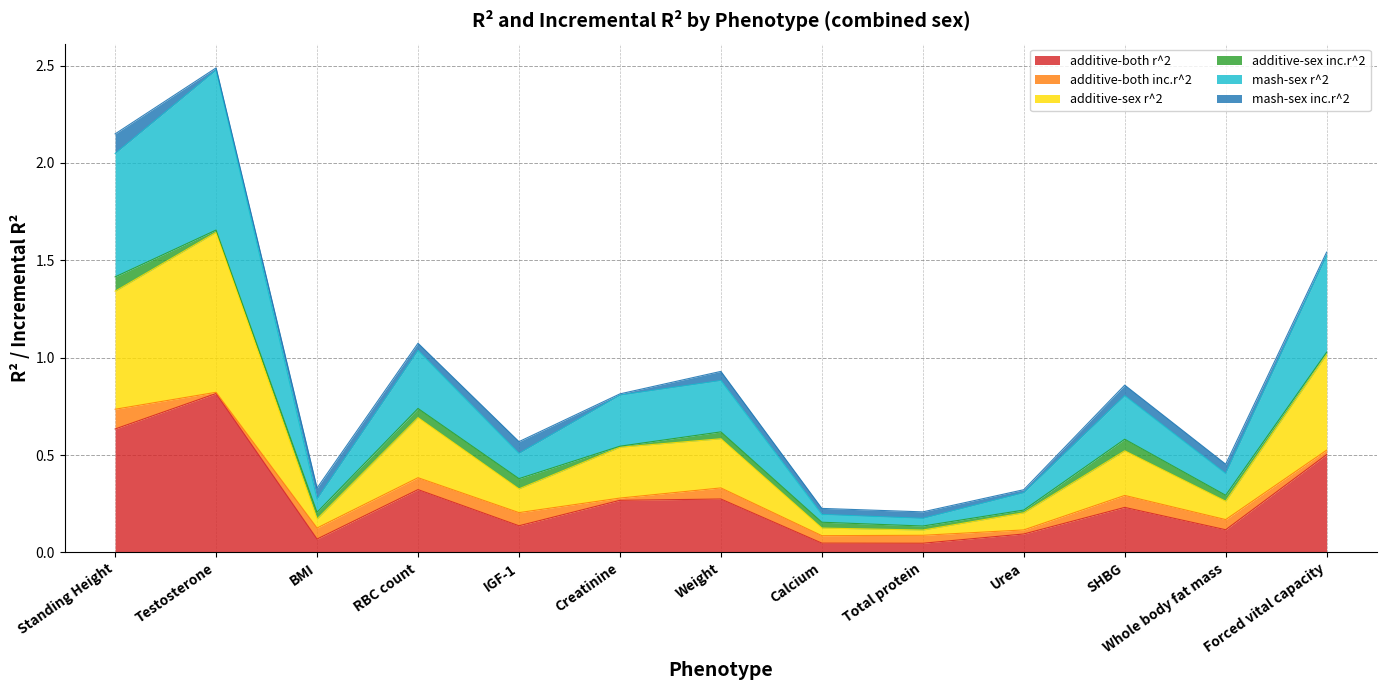

True or false: additive-both r^2 and mash-sex r^2 cross at least once.

False